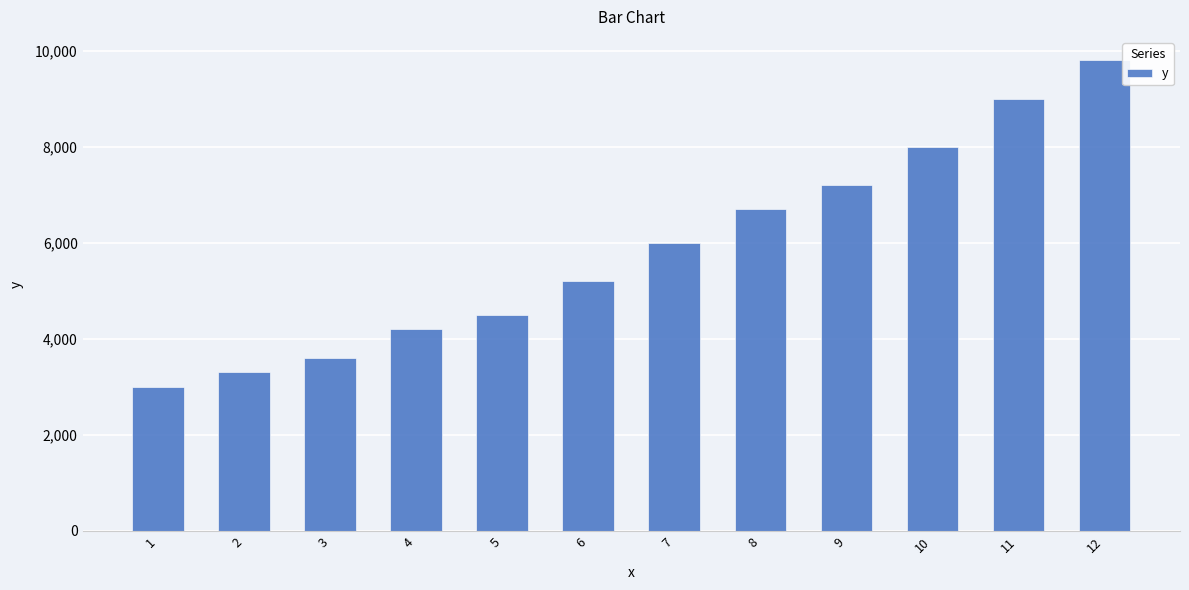

What is the change in value from 2 to 10?

+4700